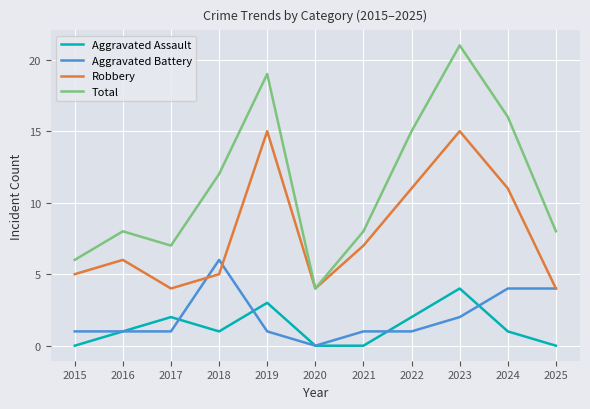

After their last crossing, which series has the higher values: Aggravated Battery or Aggravated Assault?

Aggravated Battery